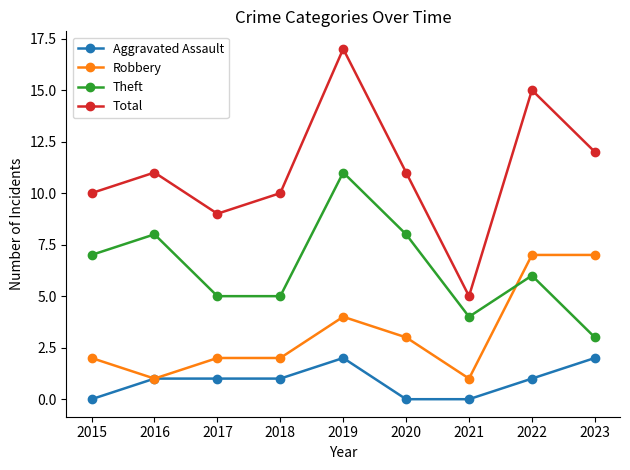

What is the highest value of the Theft series?

11